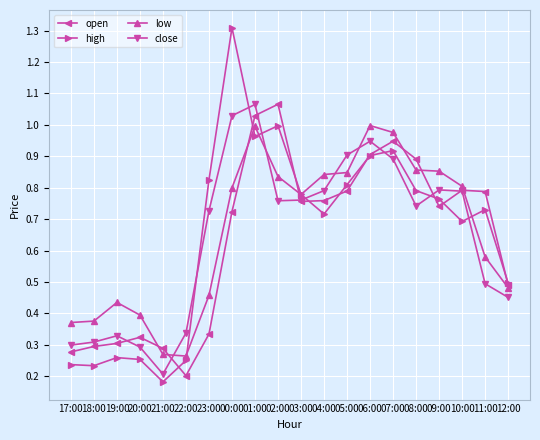

The value of close at 06:00 is 0.9. True or false?

True